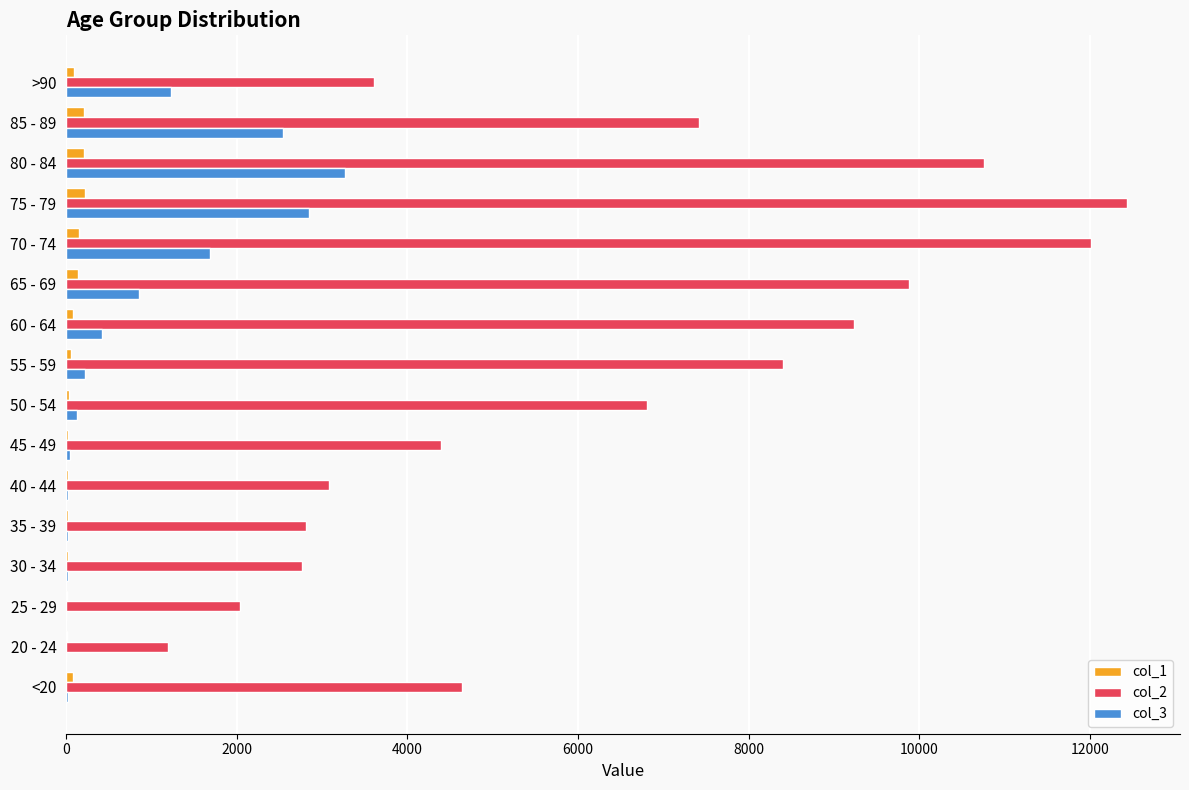

Which label corresponds to the largest value in the chart?

75 - 79